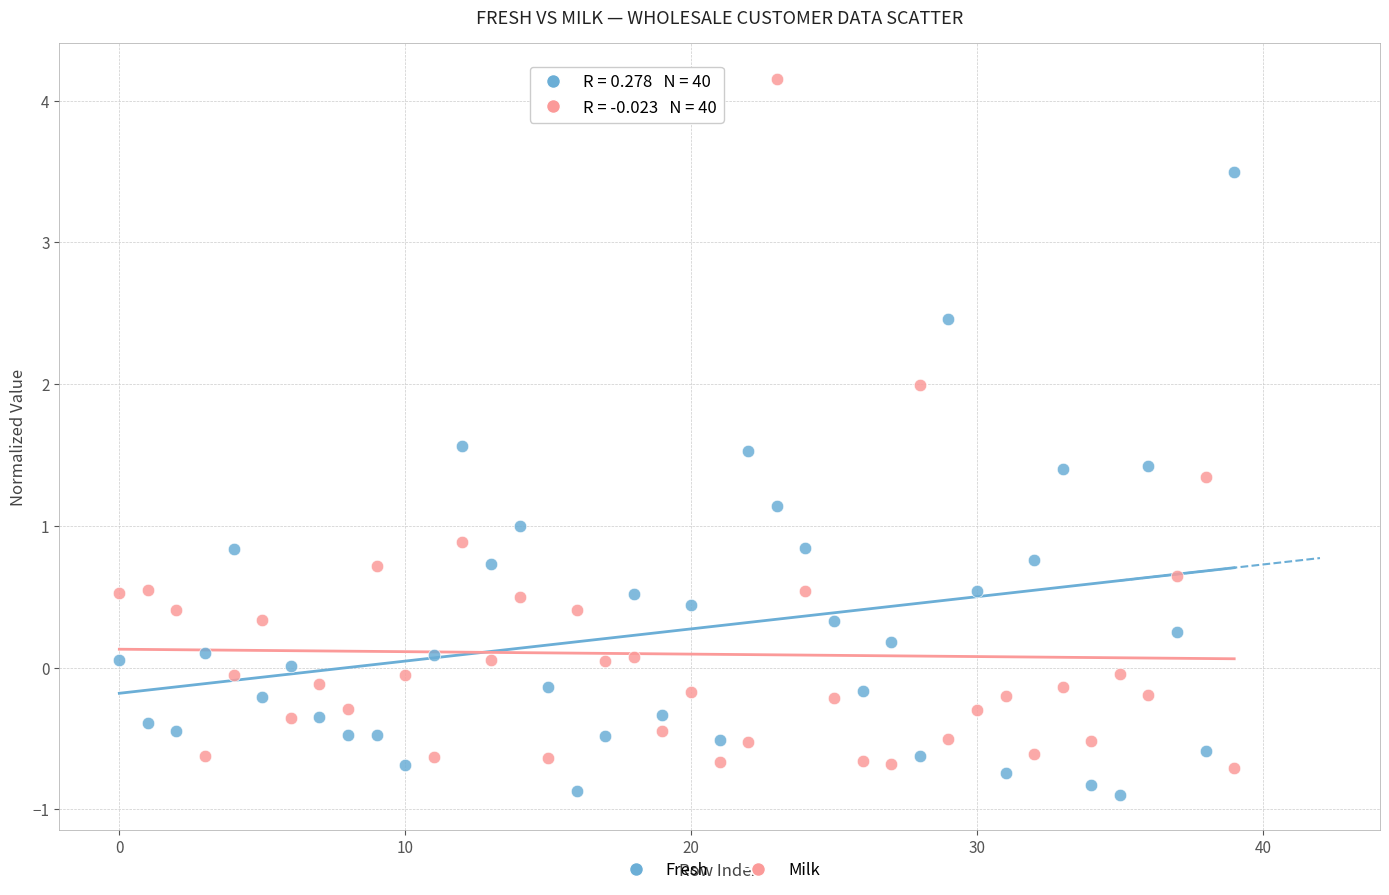

Which series has the largest Y range (max minus min)?

Milk